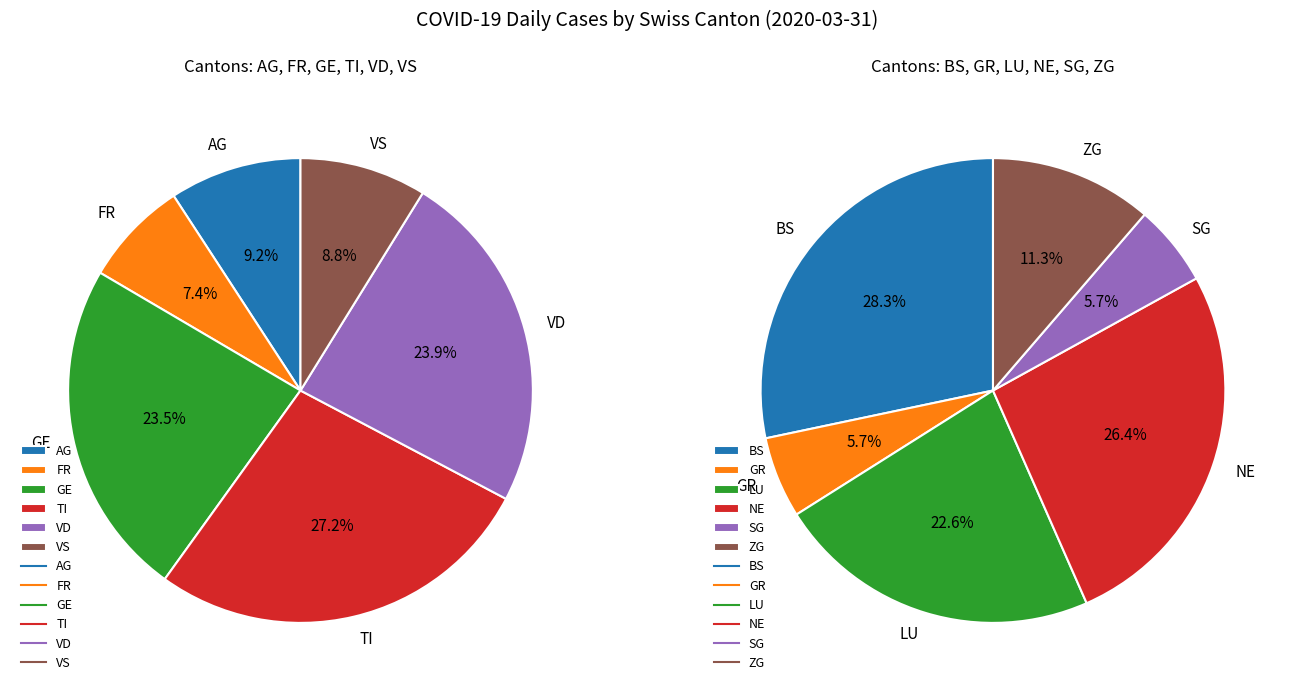

Is VD the majority of the pie?

No